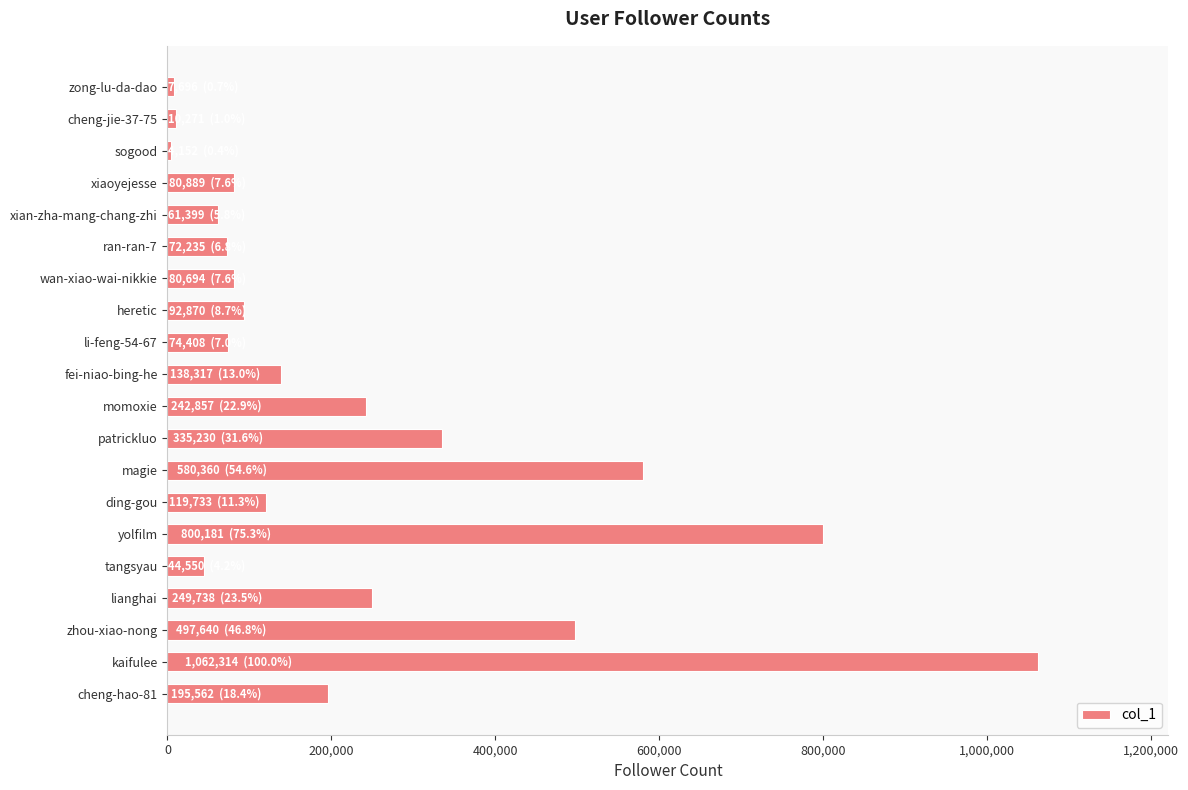

What is the sum of all values?

4751096